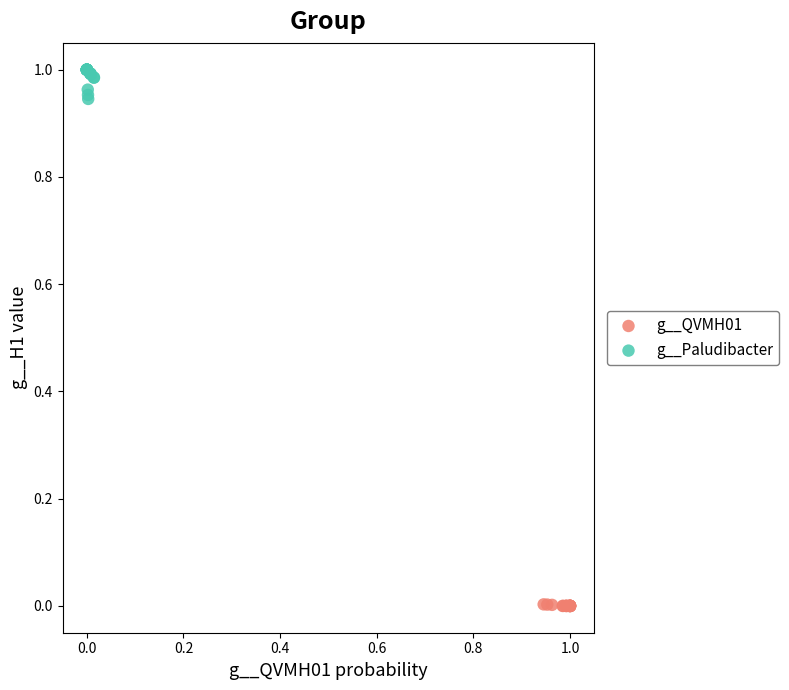

Which series has the largest Y range (max minus min)?

g__Paludibacter